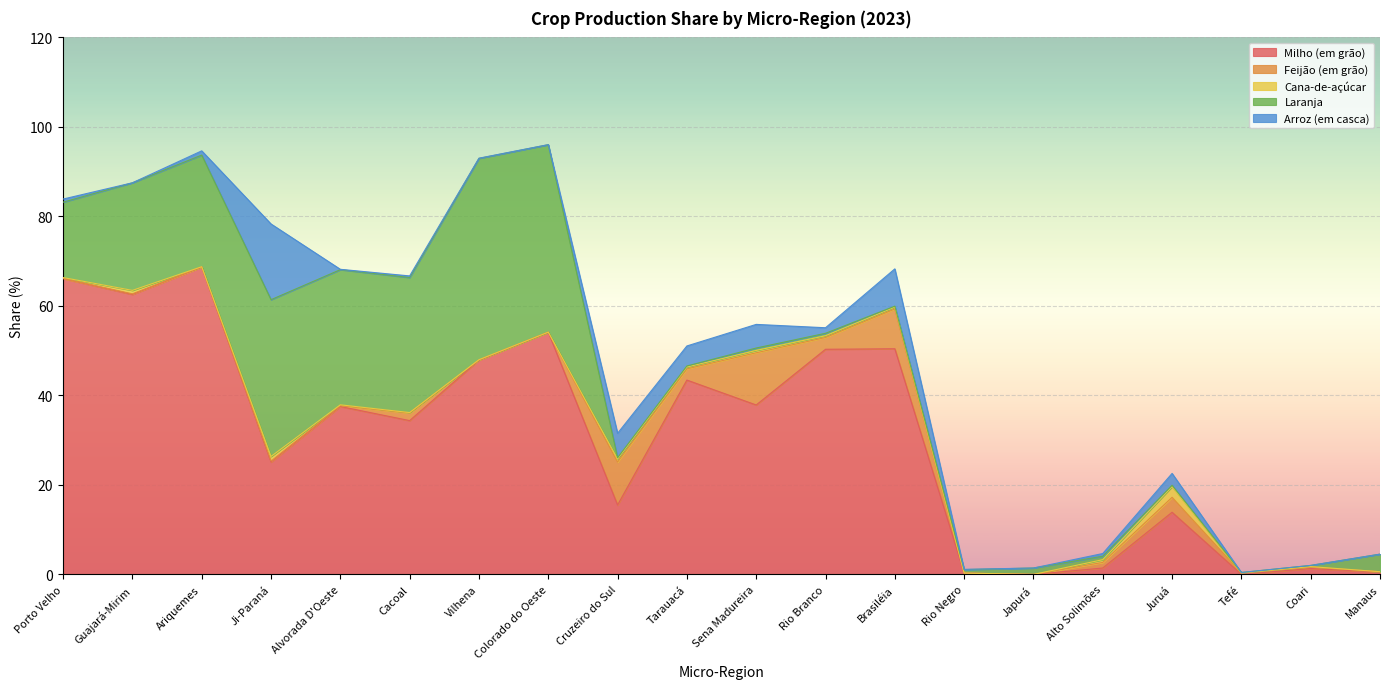

Reading right to left, transcribe all the data shown in this chart.

Milho (em grão): 0.5	1.3	0.0	13.9	1.4	0.0	0.3	50.4	50.3	37.9	43.4	15.5	54.1	47.9	34.4	37.5	25.1	68.7	62.6	66.1
Feijão (em grão): 0.1	0.3	0.3	3.3	1.2	0.0	0.0	8.9	2.6	11.7	2.5	9.6	0.0	0.1	1.7	0.2	0.2	0.0	0.1	0.0
Cana-de-açúcar: 0.0	0.1	0.0	2.4	0.6	0.0	0.0	0.4	0.4	0.5	0.4	0.7	0.0	0.1	0.1	0.2	1.0	0.0	0.8	0.2
Laranja: 3.9	0.3	0.1	0.3	0.8	1.4	0.8	0.2	0.5	0.5	0.2	0.3	41.9	45.0	30.2	30.2	35.0	24.9	24.0	16.8
Arroz (em casca): 0.0	0.0	0.0	2.6	0.6	0.0	0.1	8.3	1.2	5.3	4.5	5.5	0.0	0.1	0.4	0.1	16.9	0.9	0.0	0.7